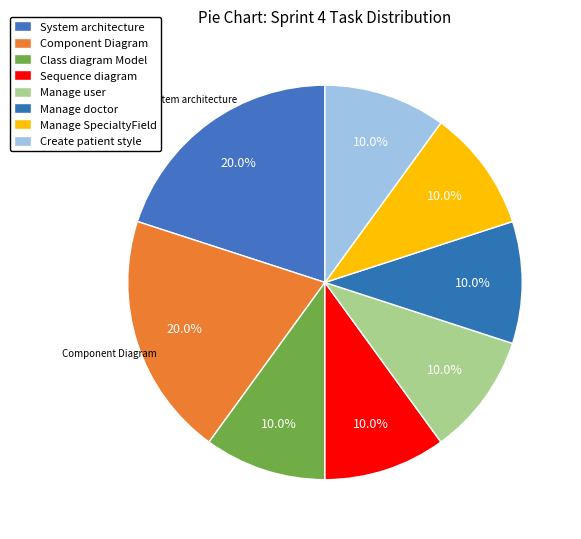

To the nearest percent, what is the average slice percentage?

12%